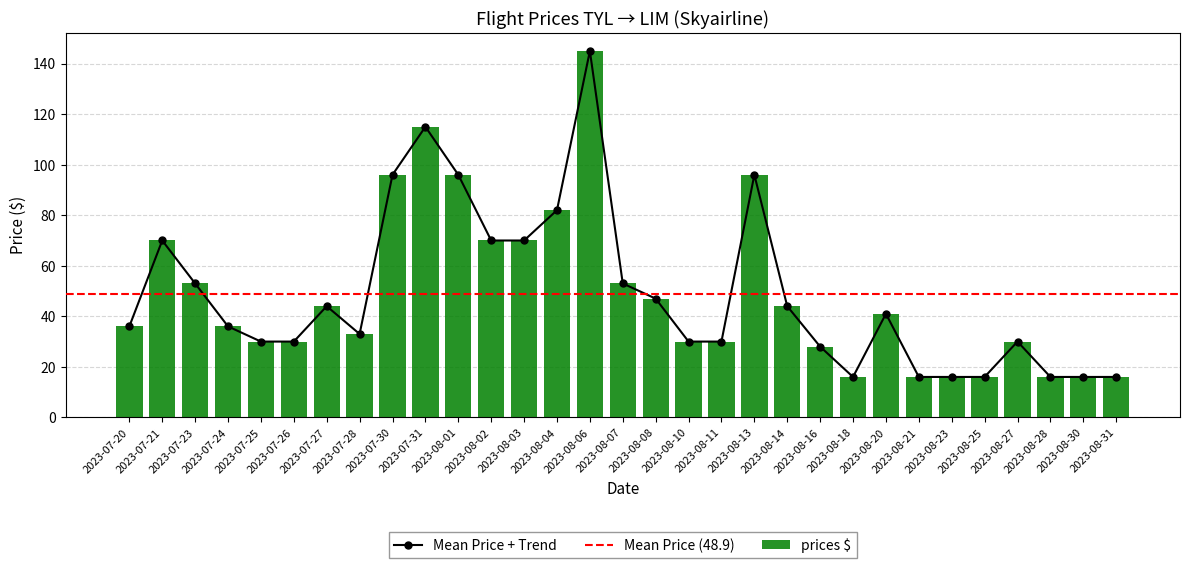

What is the change in value from 2023-07-21 to 2023-08-18?

-54